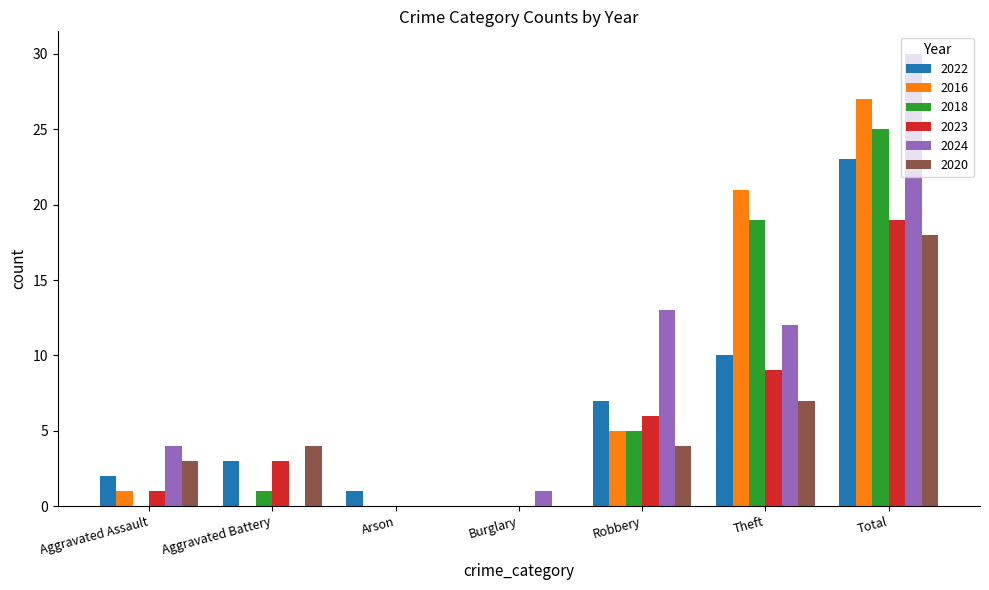

Which label corresponds to the largest value in the chart?

Total